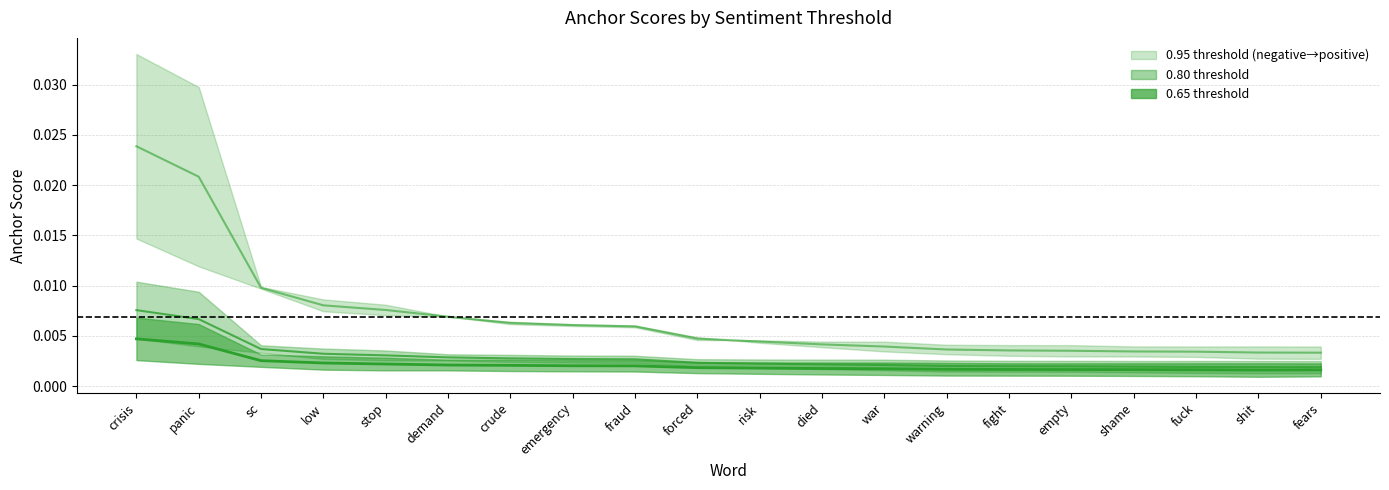

List the series in order of their overall mean, highest first.

0.95 centre, 0.80 centre, 0.65 centre